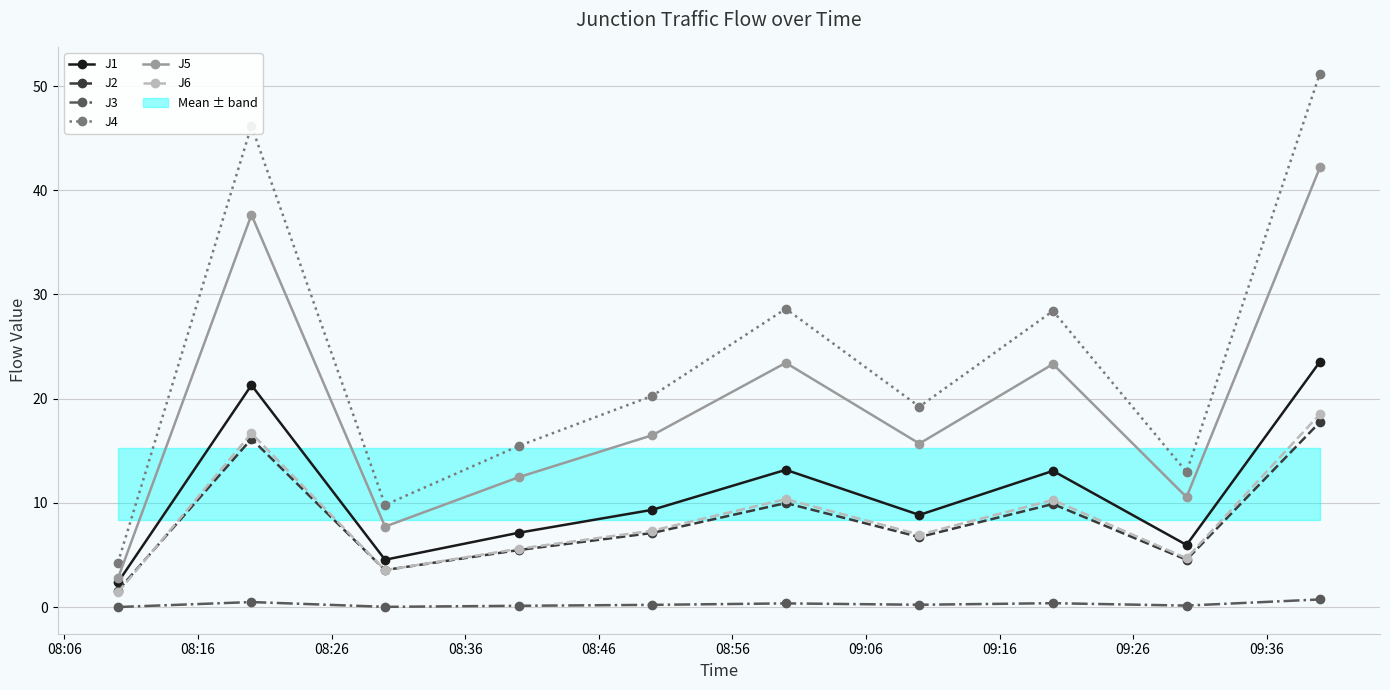

True or false: J2 has more than 2 interior local peaks.

True